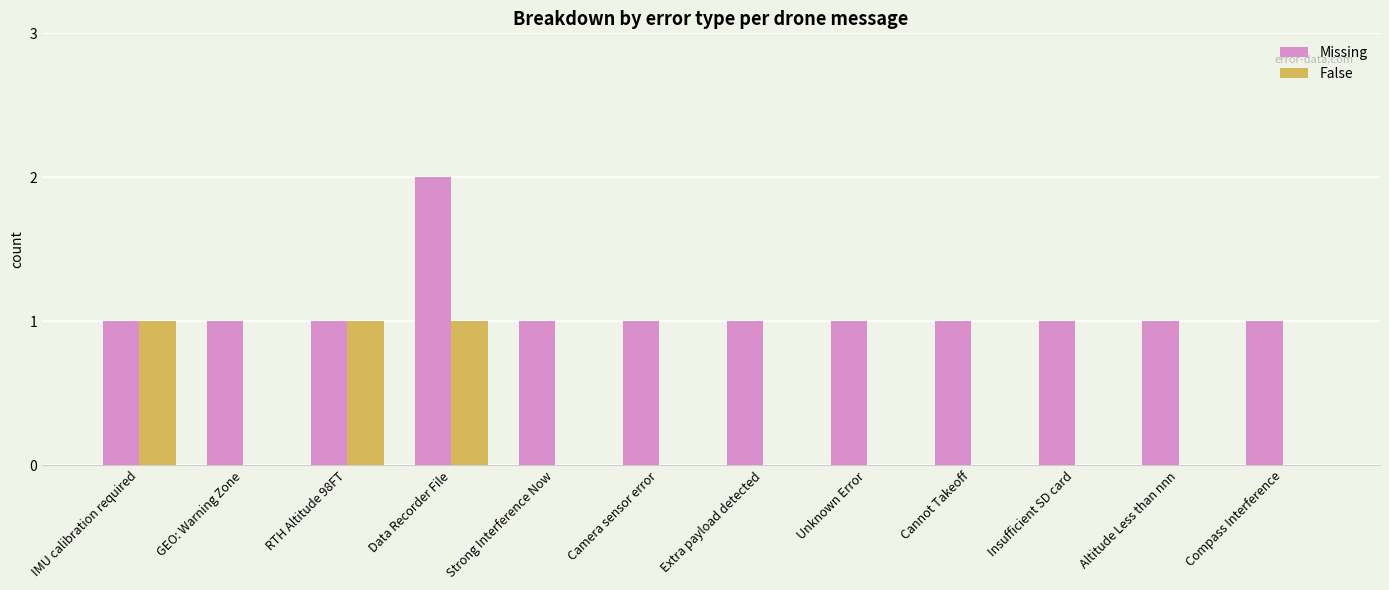

What is the highest value of the Missing series?

2